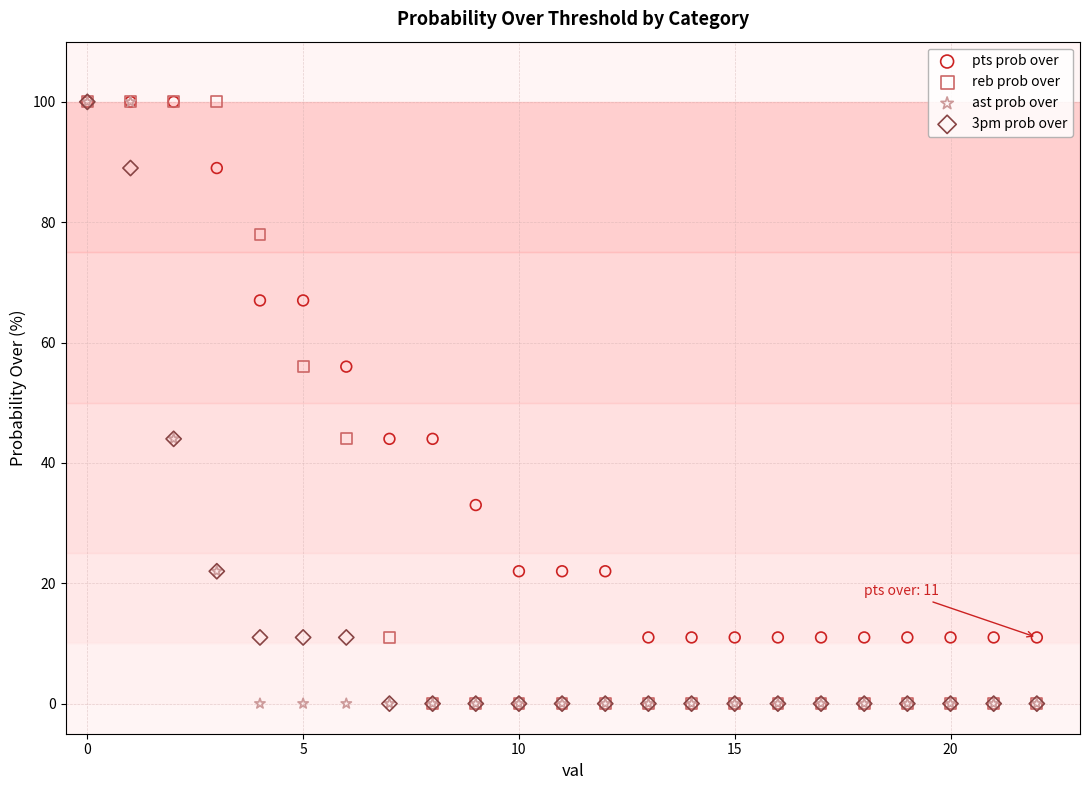

What are all the series names shown in the legend?

pts prob over, reb prob over, ast prob over, 3pm prob over